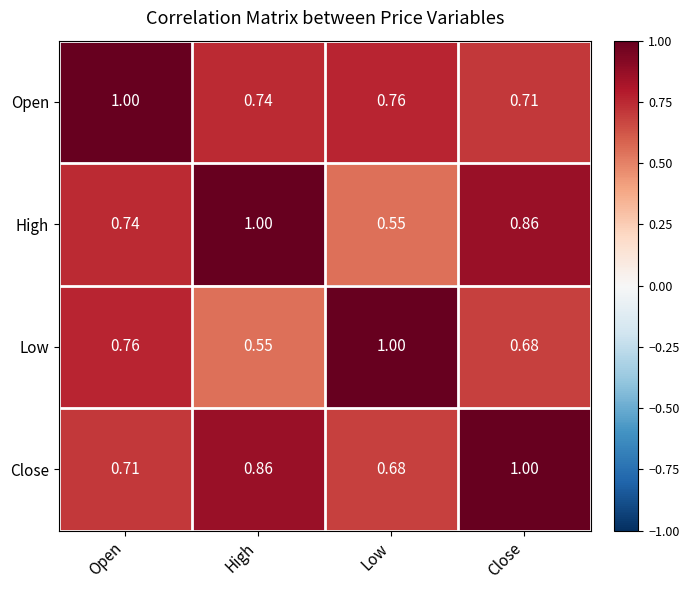

At which category is the sum across all series the highest?

Close